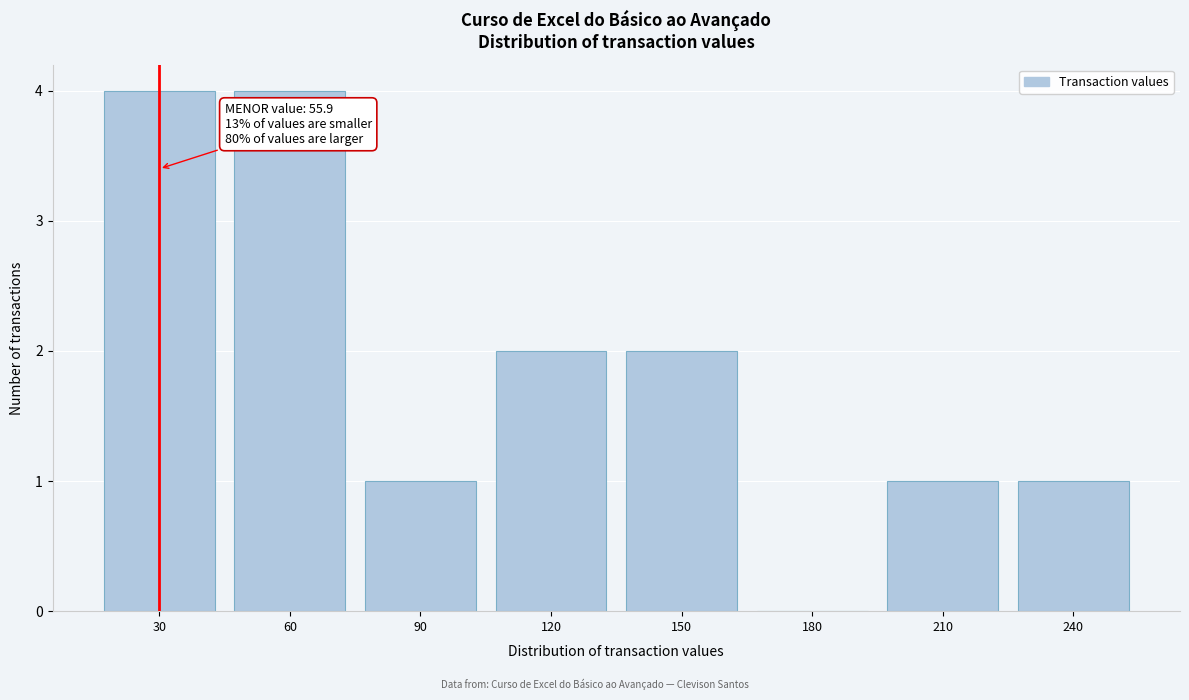

Reading right to left, extract all data points from this chart.

240=1	210=1	180=0	150=2	120=2	90=1	60=4	30=4